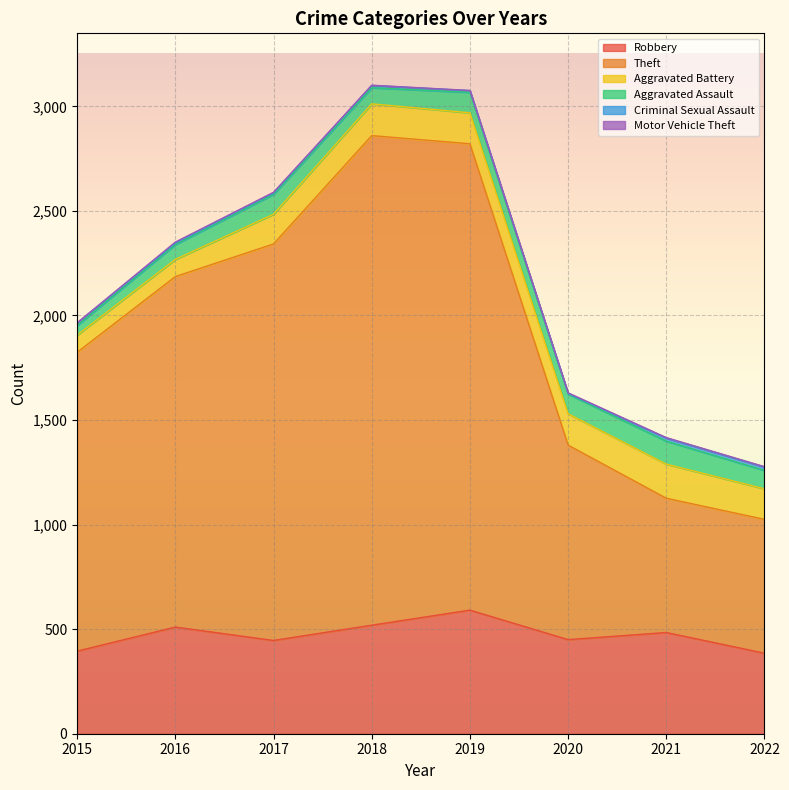

What is the approximate value of Motor Vehicle Theft at 2021?

2